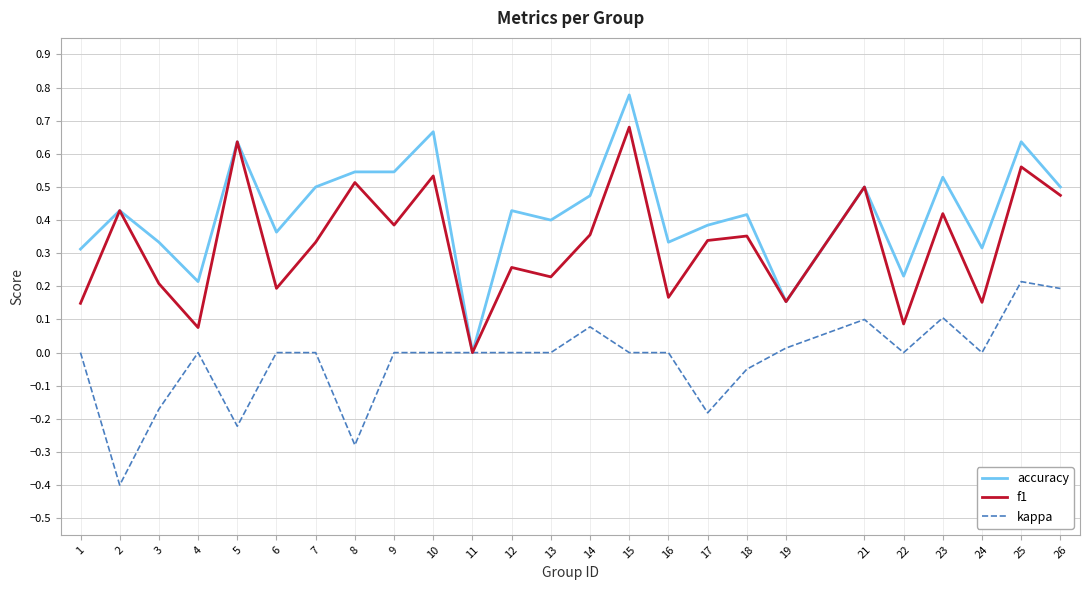

The value of kappa at 24 is 0.4. True or false?

False